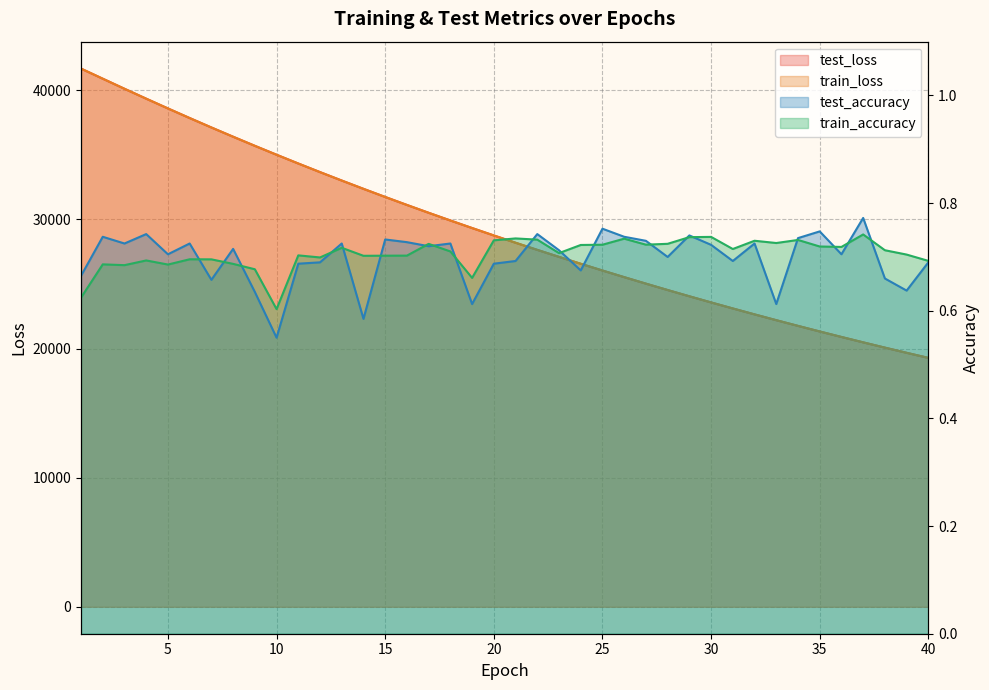

Between which two adjacent categories do test_accuracy and train_accuracy first intersect?

6 and 7